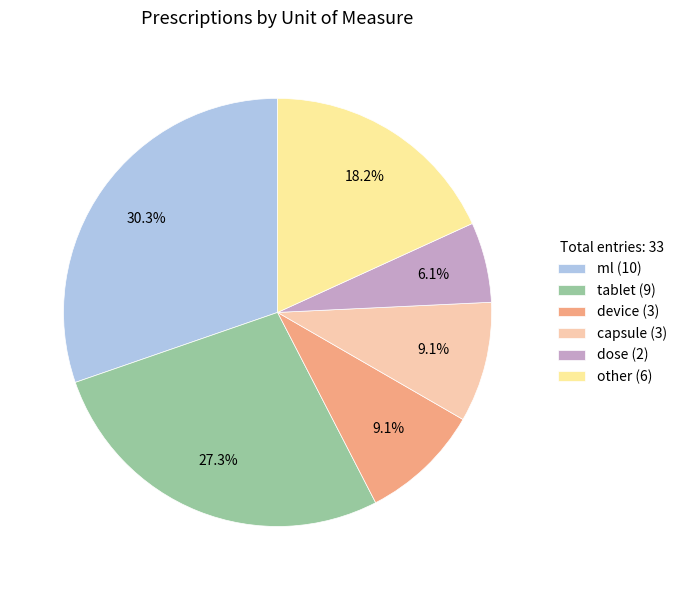

Between ml (10) and other (6), which is larger?

ml (10)